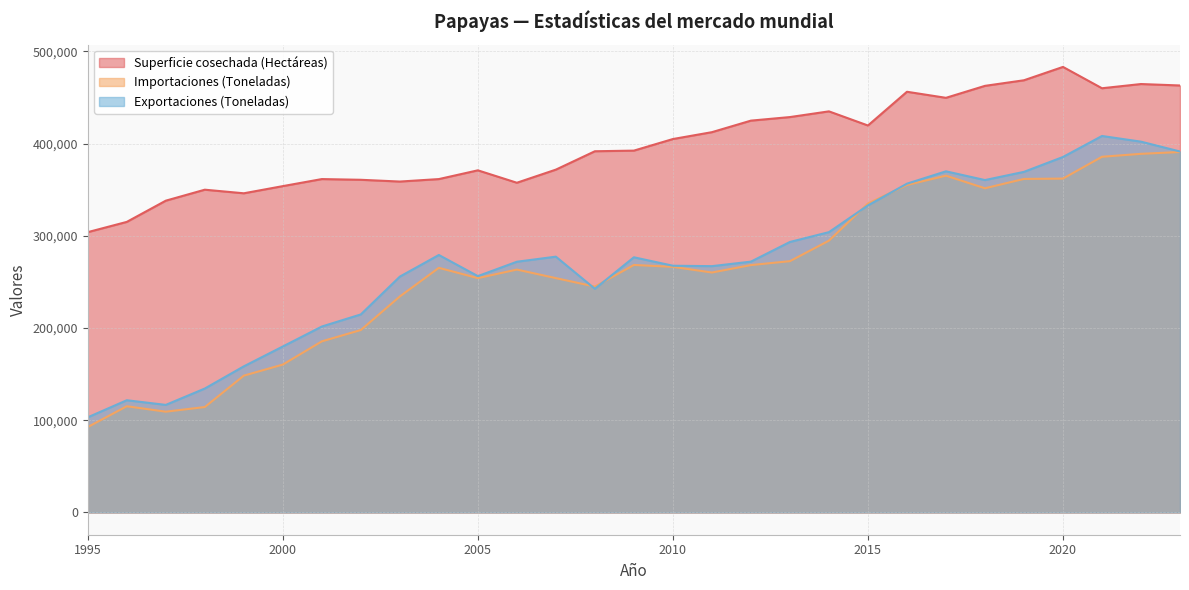

What is the spread (max minus min) of values at 2019?

107017